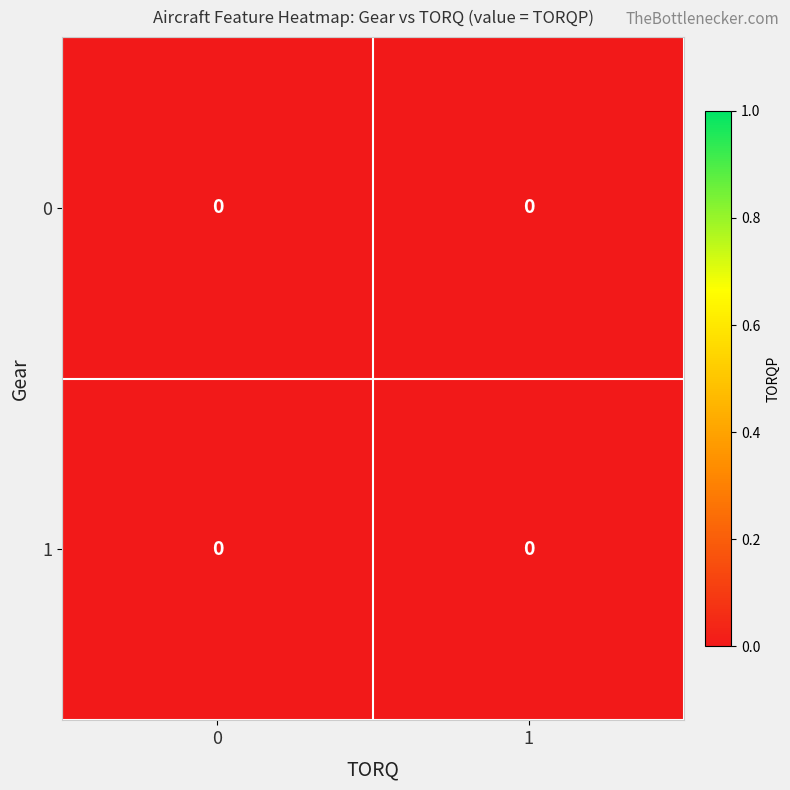

True or false: C172sp Skyhawk has a value of 0 at TORQP.

True